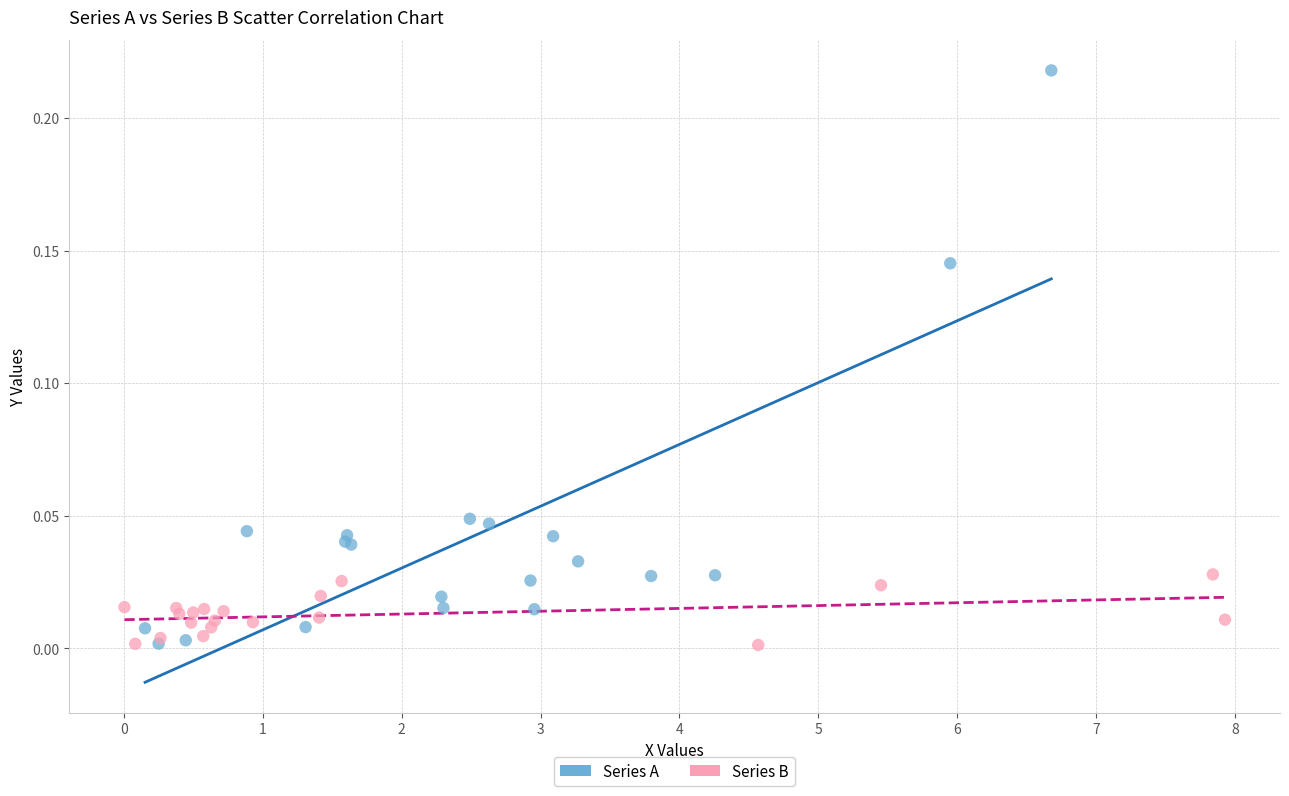

Which series has the widest spread of Y values?

Series A